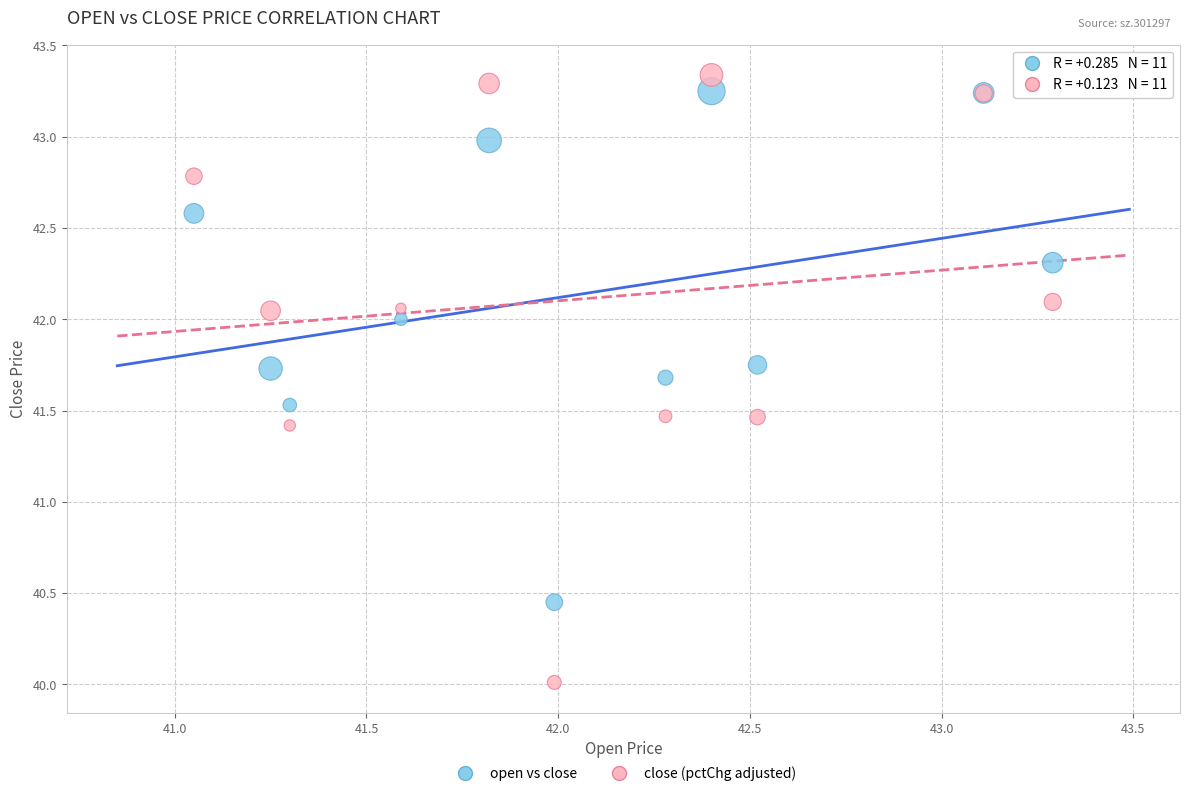

What are all the series names shown in the legend?

open vs close, close (pctChg adjusted)